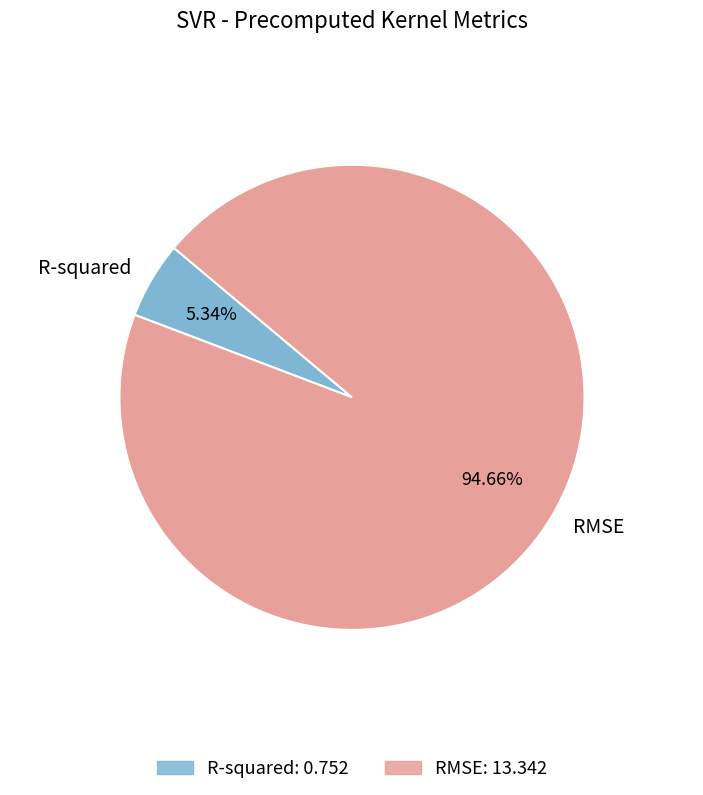

To the nearest percent, what is the difference between the largest and smallest slice percentages?

89%